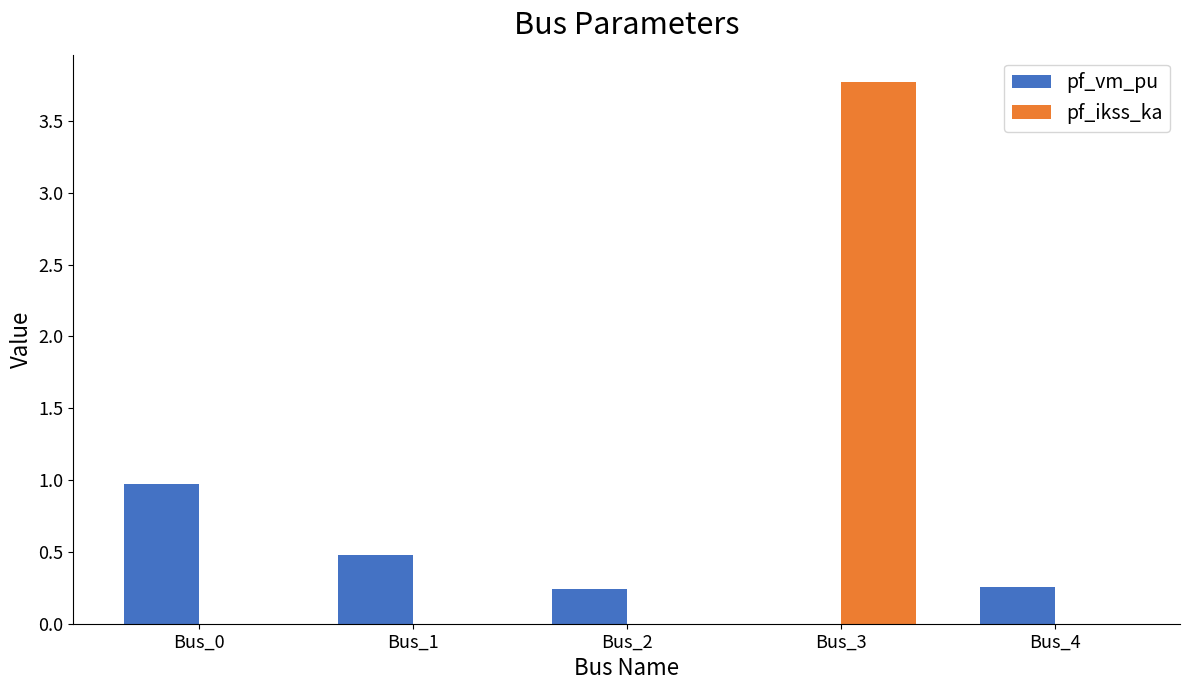

What is the highest value of the pf_ikss_ka series?

3.8